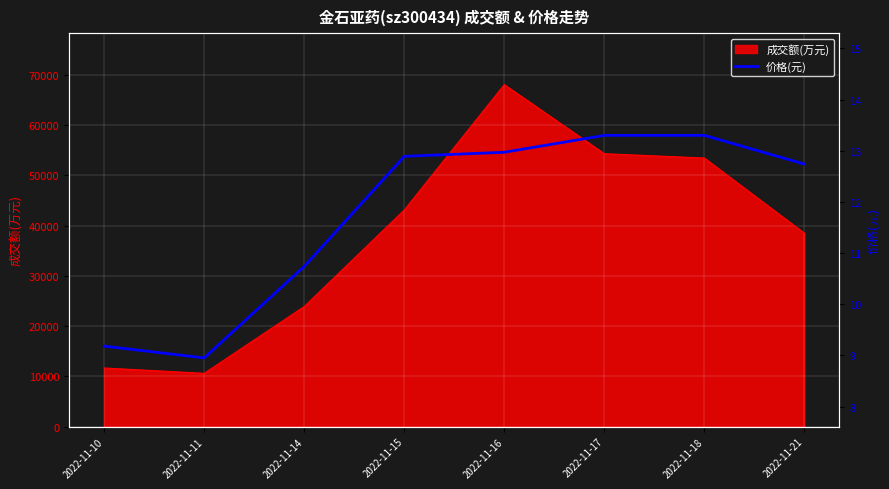

Reading left to right, extract all data points from this chart.

2022-11-10=9.2	2022-11-11=8.9	2022-11-14=10.7	2022-11-15=12.9	2022-11-16=13.0	2022-11-17=13.3	2022-11-18=13.3	2022-11-21=12.7